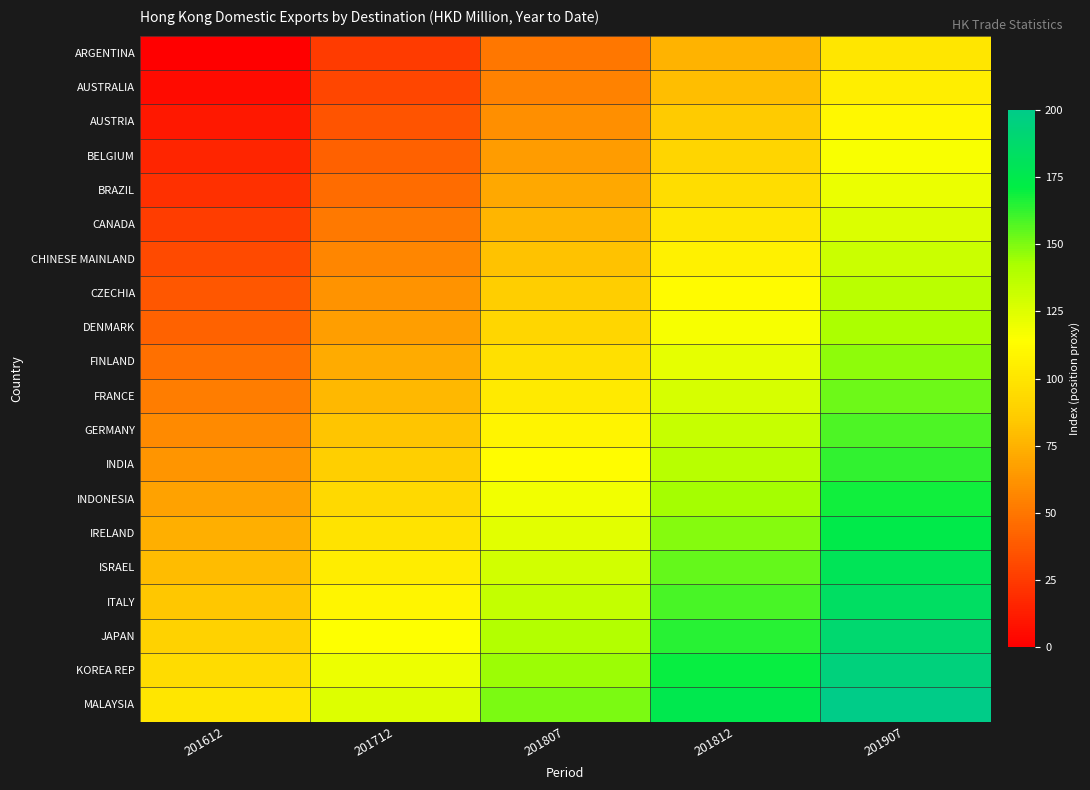

At 201907, list the series in order from largest to smallest.

MALAYSIA, KOREA REP, JAPAN, ITALY, ISRAEL, IRELAND, INDONESIA, INDIA, GERMANY, FRANCE, FINLAND, DENMARK, CZECHIA, CHINESE MAINLAND, CANADA, BRAZIL, BELGIUM, AUSTRIA, AUSTRALIA, ARGENTINA